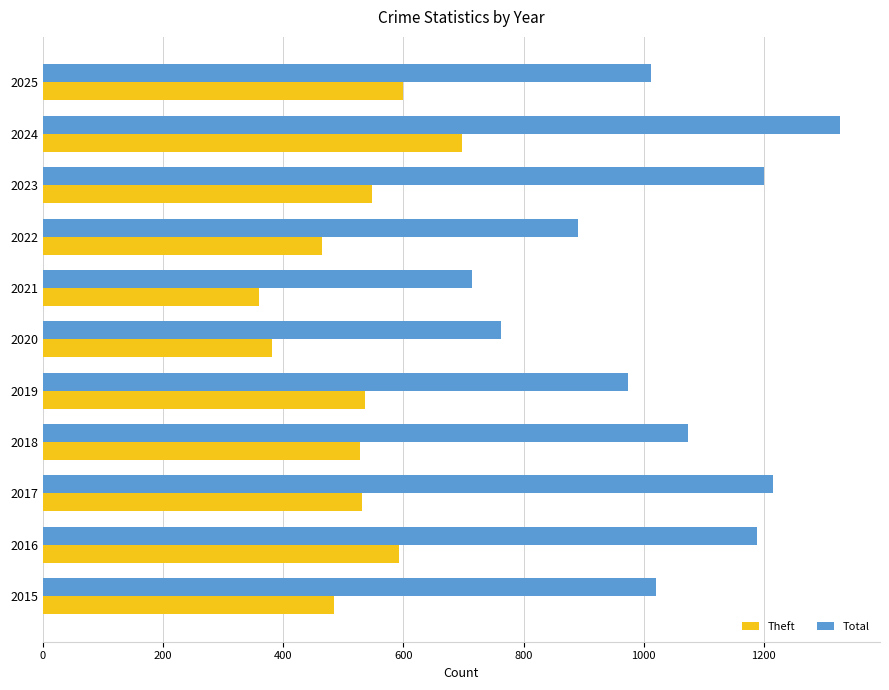

The Total series shows 1604 at 2025. True or false?

False